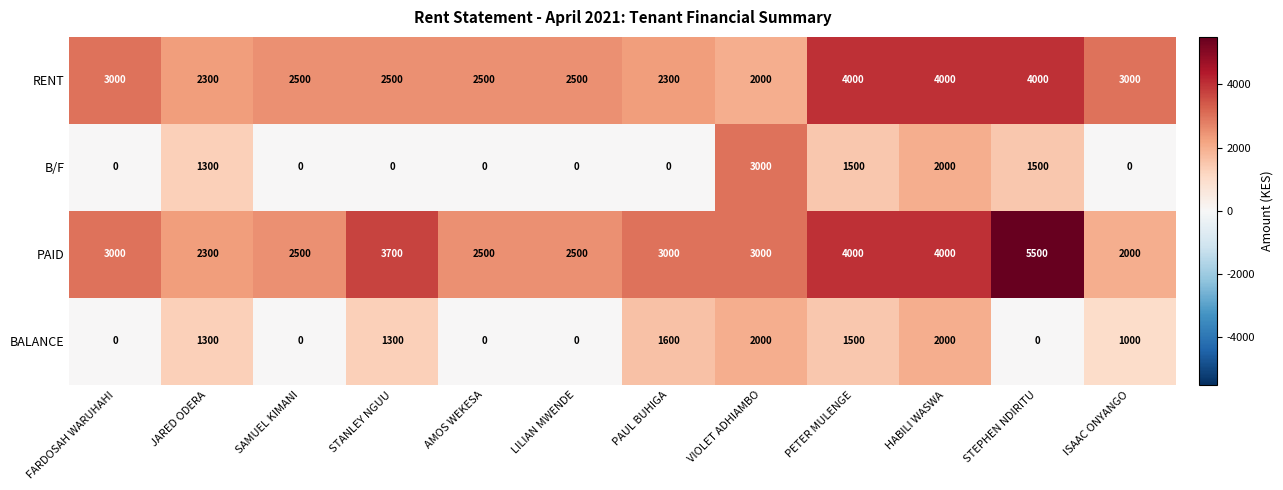

What is the total value across all series at LILIAN MWENDE?

5000